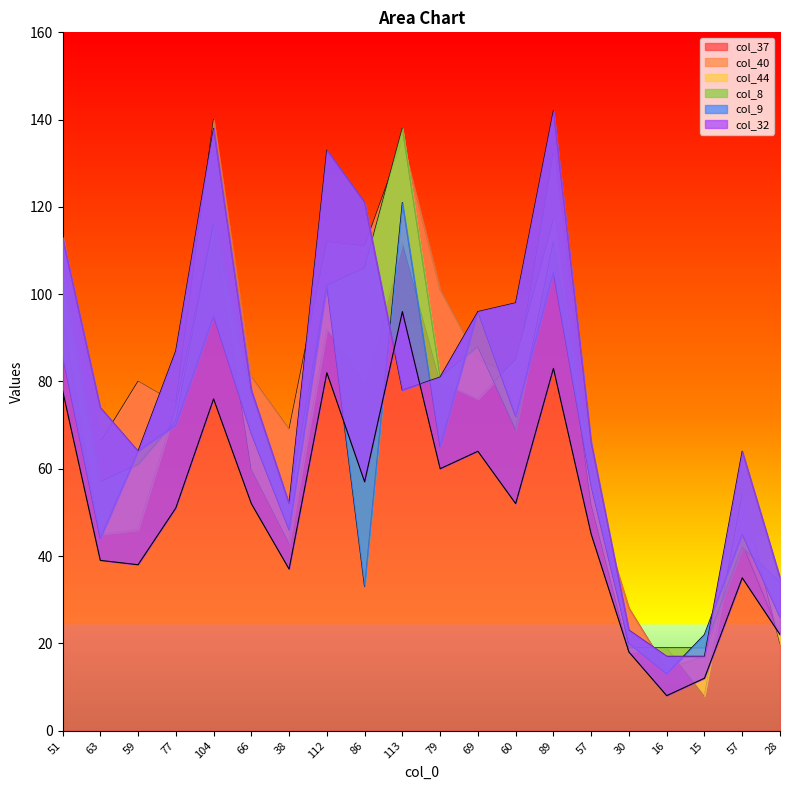

Between 113 and 51, which is larger?

113